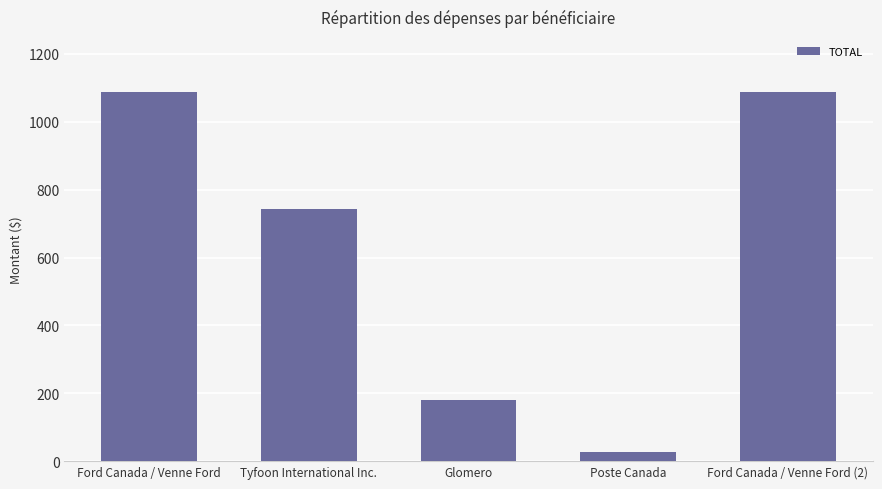

Approximately how many times larger is the value at Ford Canada / Venne Ford (2) compared to Poste Canada?

39.6